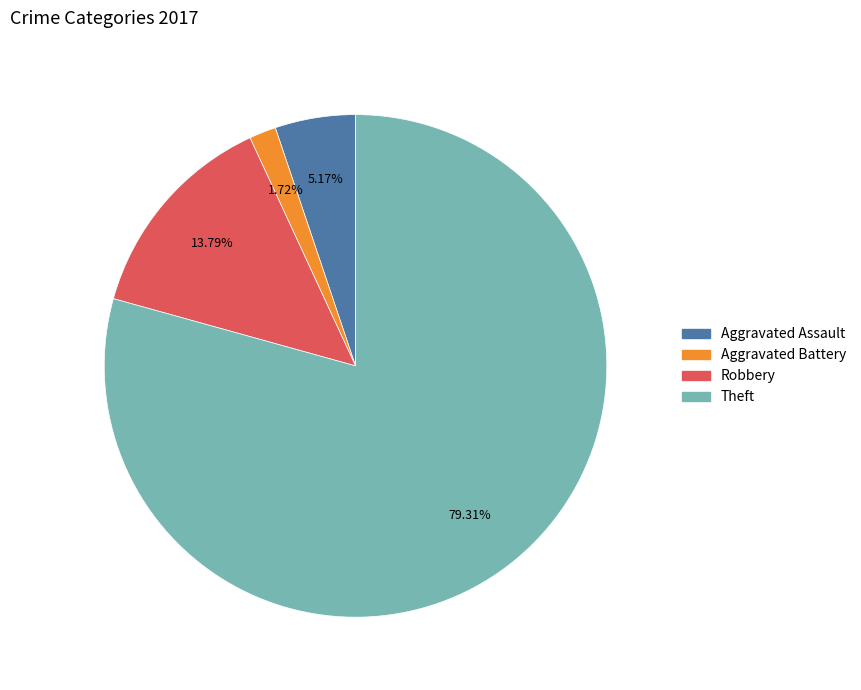

Is there any slice that represents more than half of the pie?

Yes